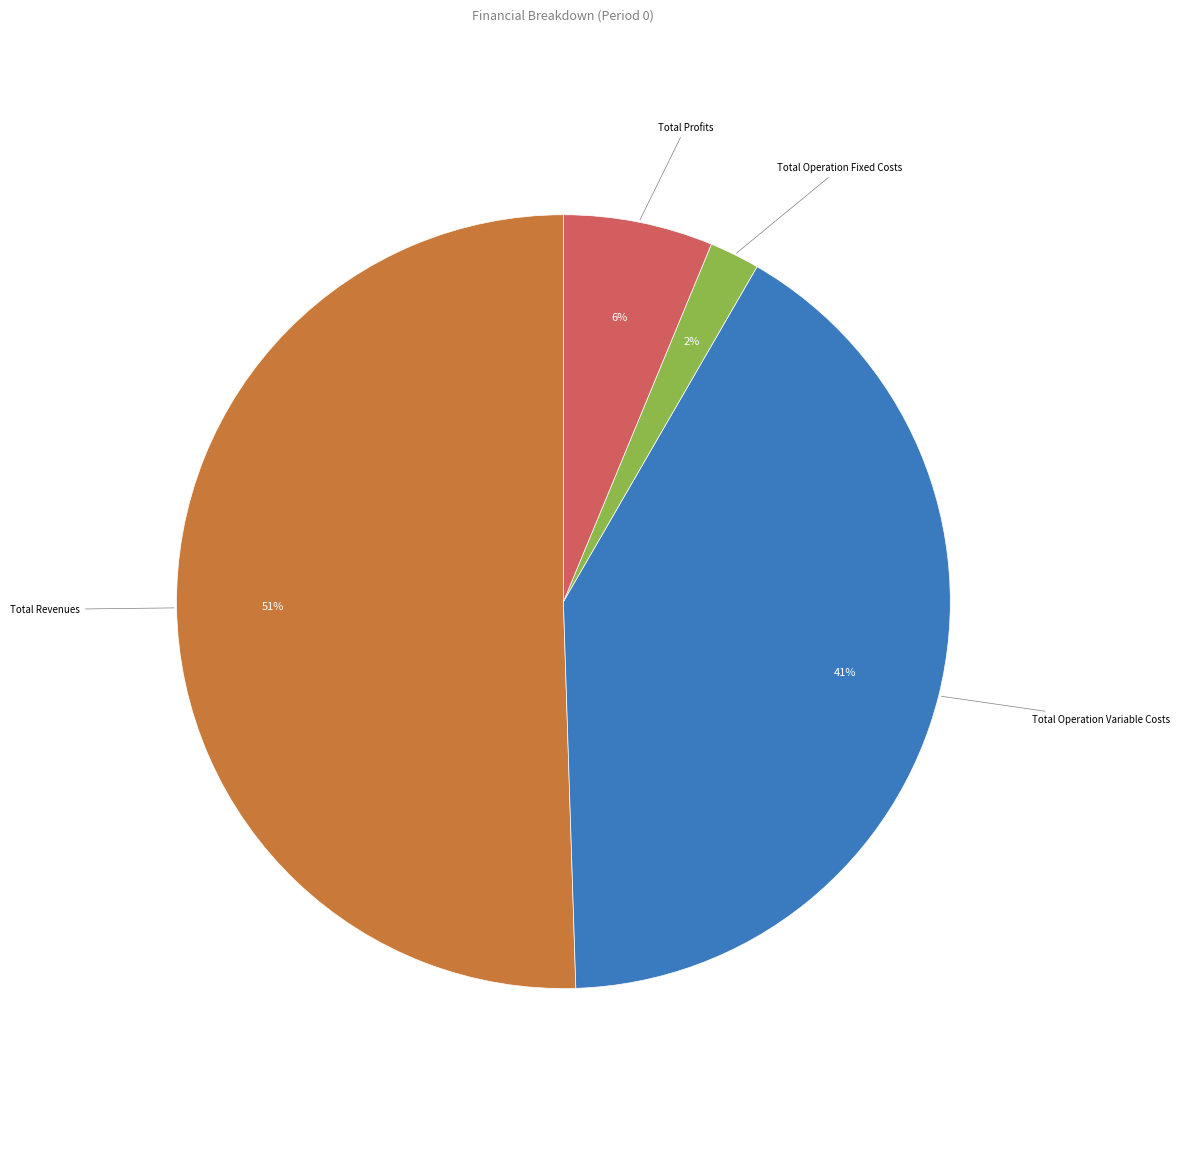

To the nearest percent, what is the difference between the Total Operation Fixed Costs and Total Profits slice percentages?

4%